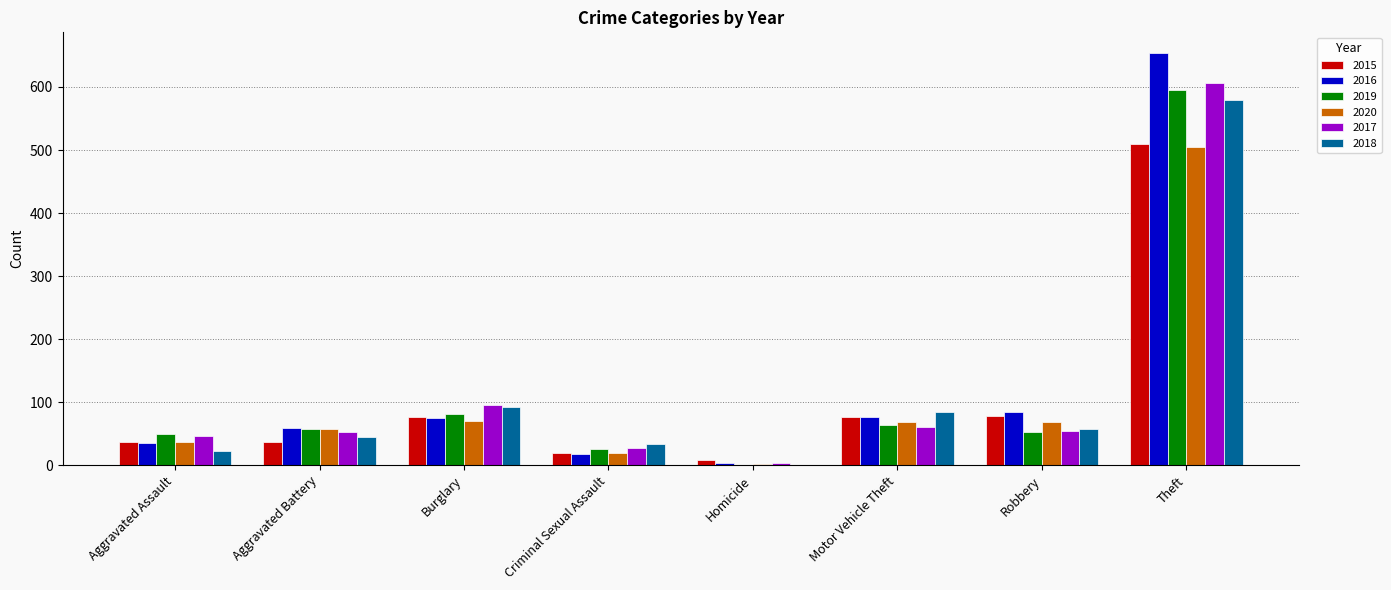

Between Aggravated Assault and Motor Vehicle Theft, which series saw the biggest shift?

2018